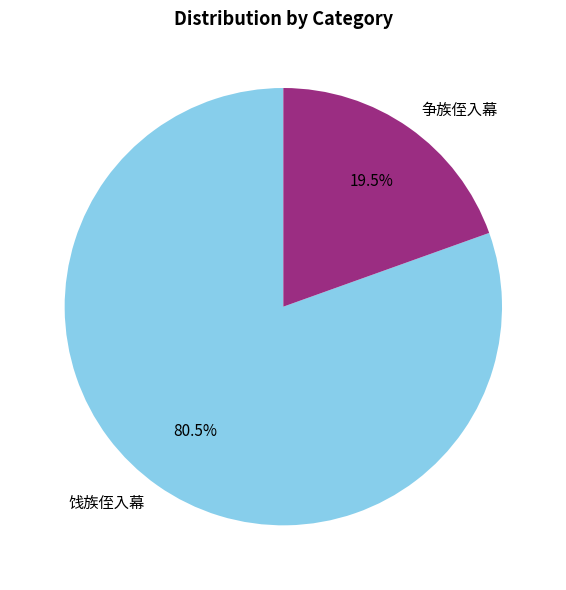

Does any single category account for the majority?

Yes